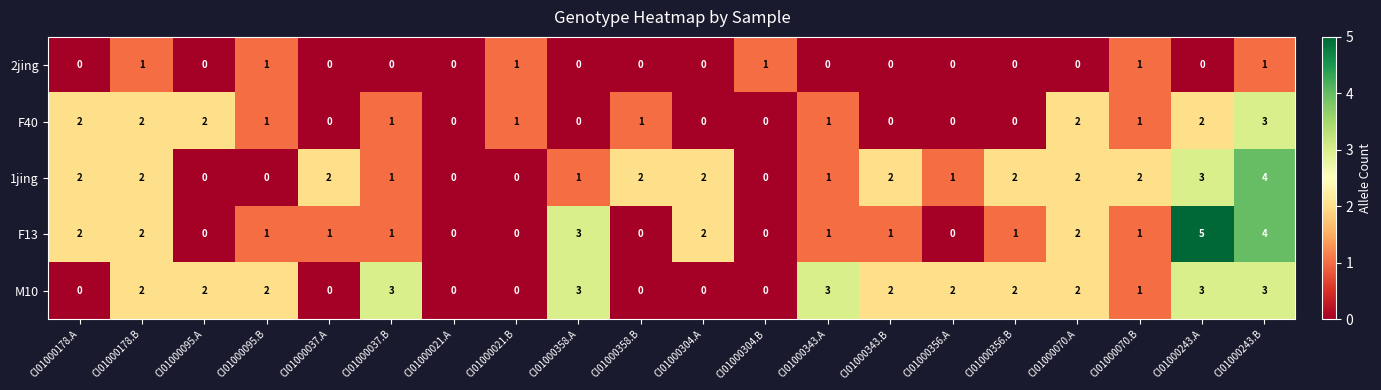

Which series has the largest range (max minus min)?

F13